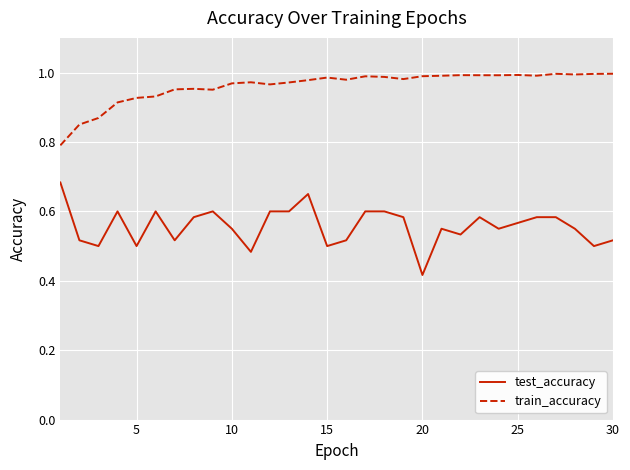

Does the chart have visible grid lines?

Yes